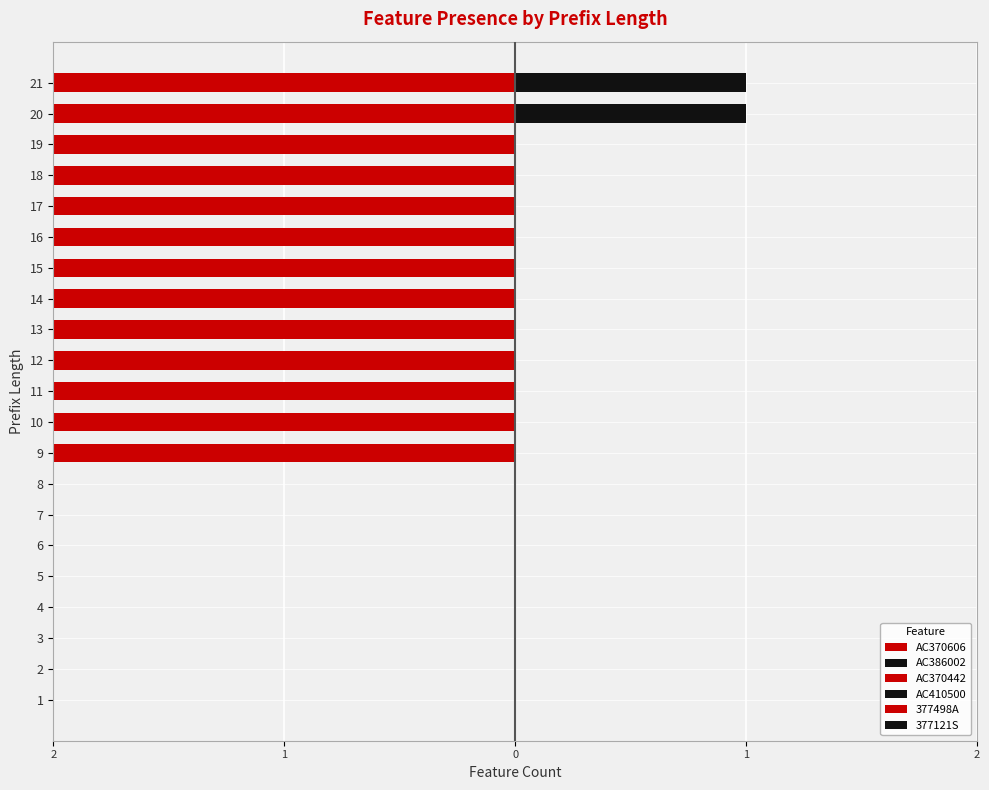

How many bars are there in each group?

6